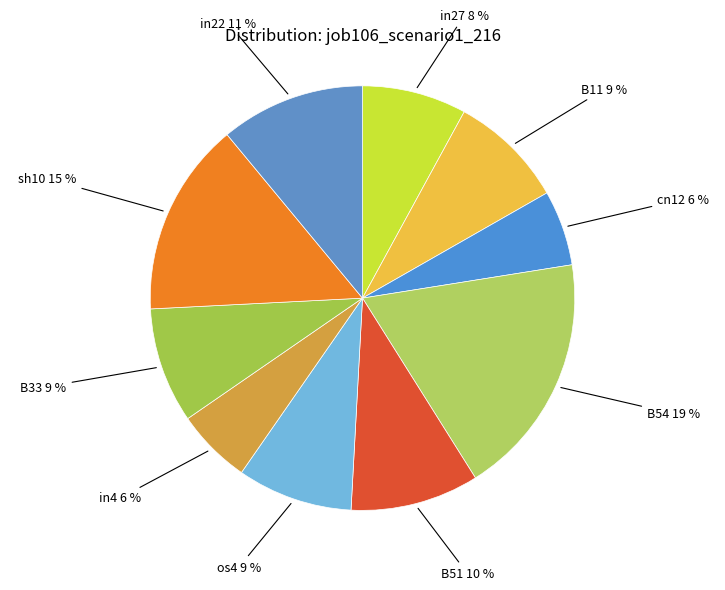

To the nearest percent, what percentage of the pie is in4?

6%